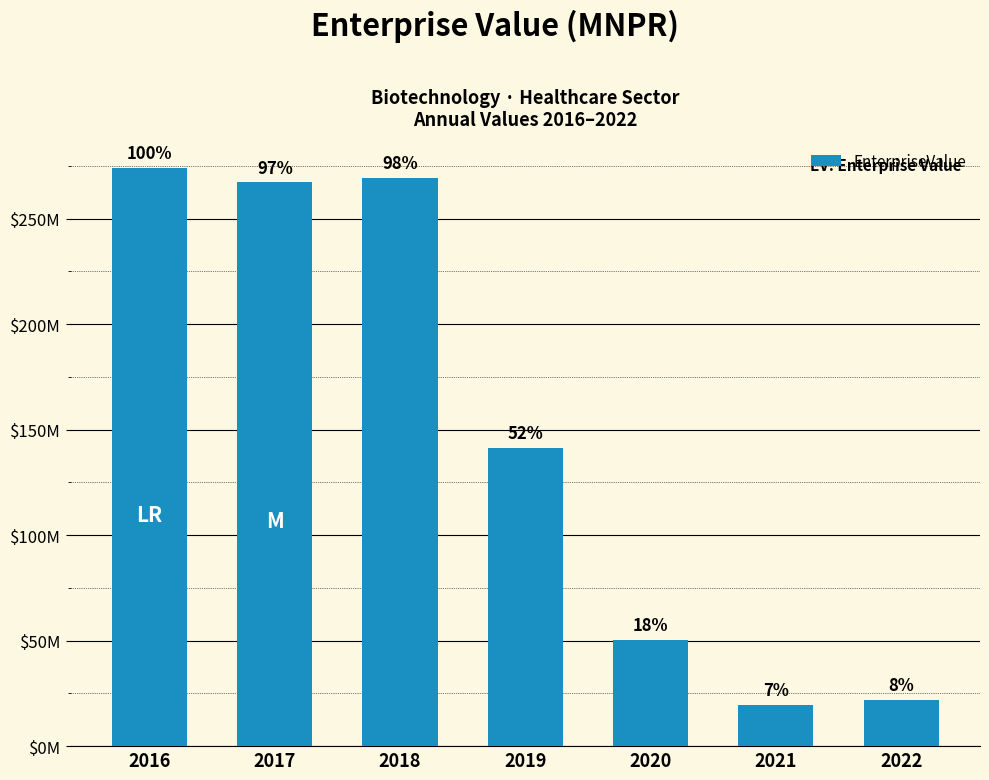

At which label is the value closest to 146905862?

2019